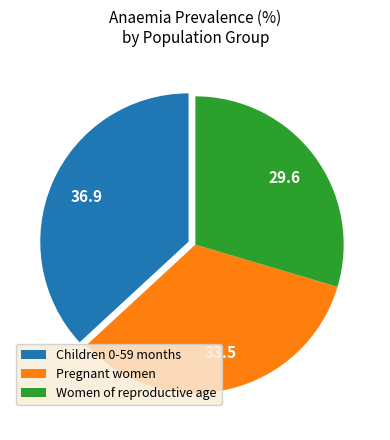

True or false: Pregnant women accounts for 48% of the total.

False